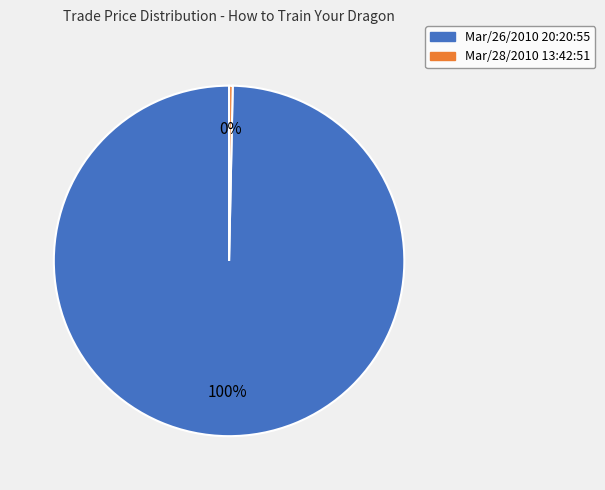

To the nearest percent, what is the combined percentage of Mar/28/2010 13:42:51 and Mar/26/2010 20:20:55?

100%